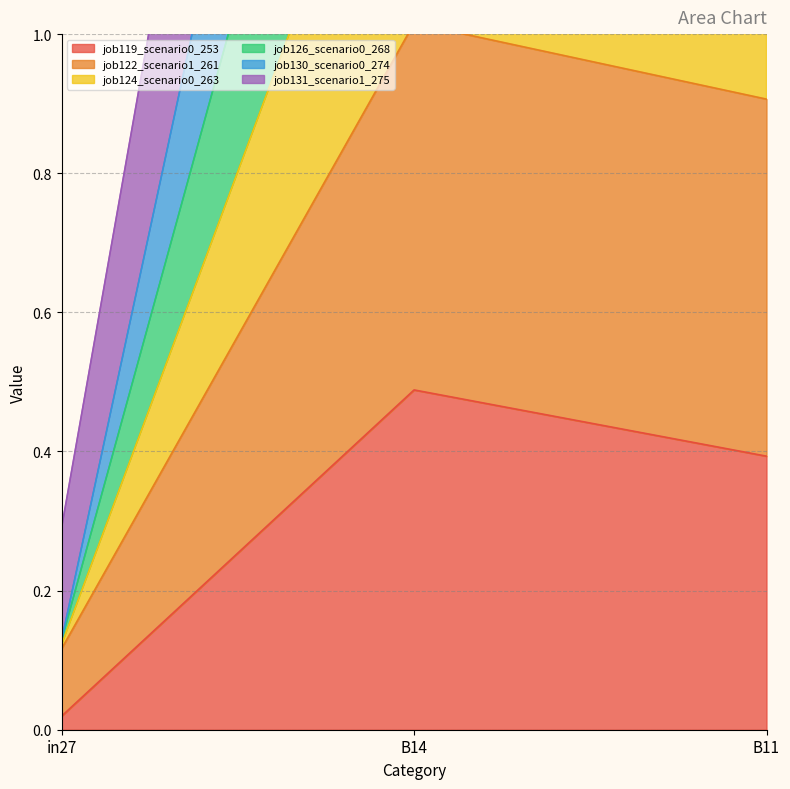

What is the average value of the job131_scenario1_275 series?

1.3